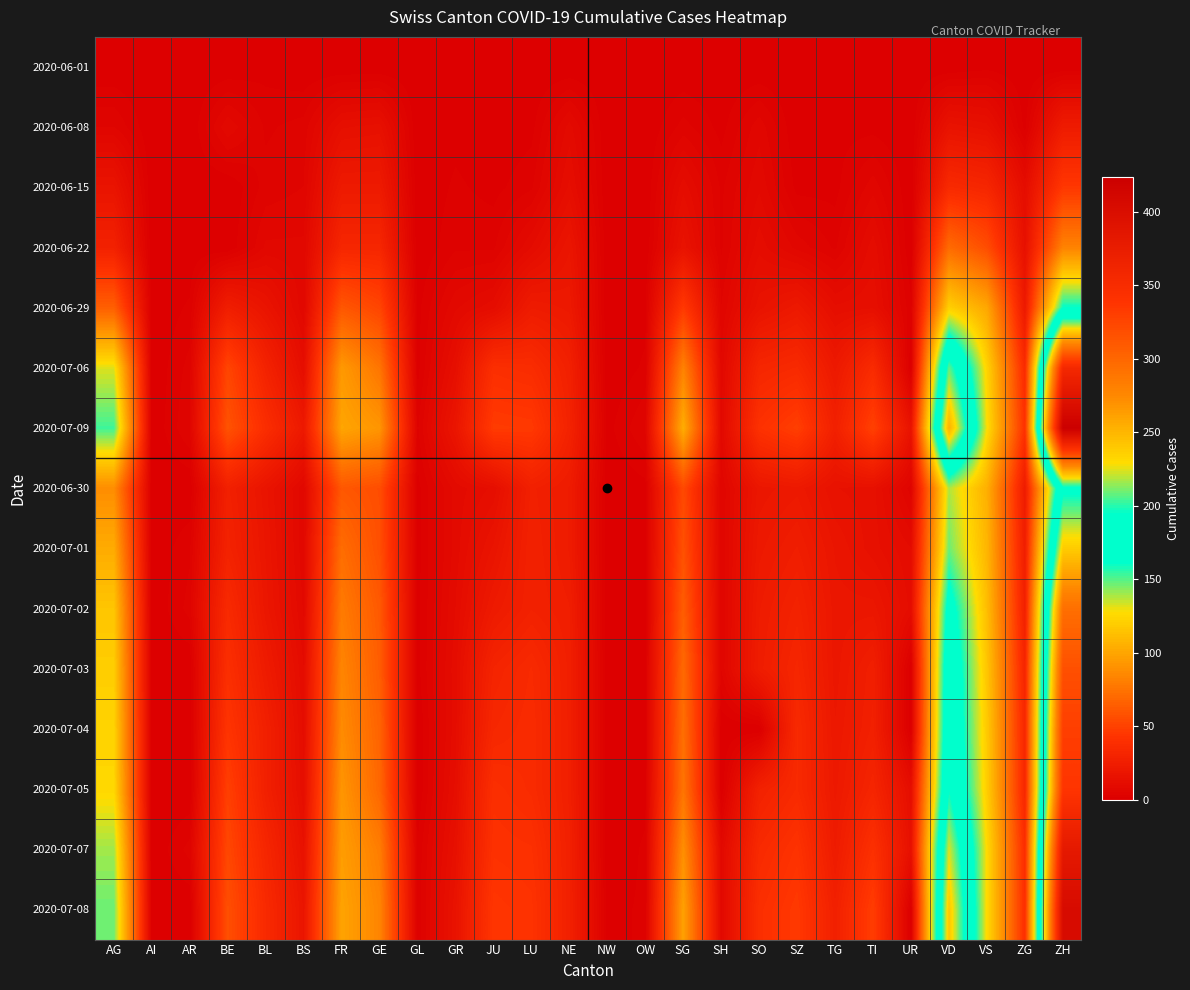

What is the greatest value displayed?

424